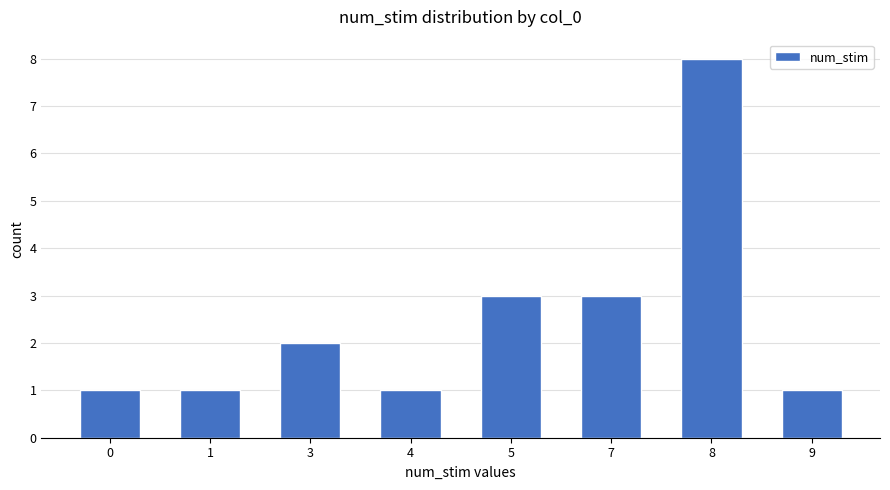

What is the maximum value shown in the chart?

8